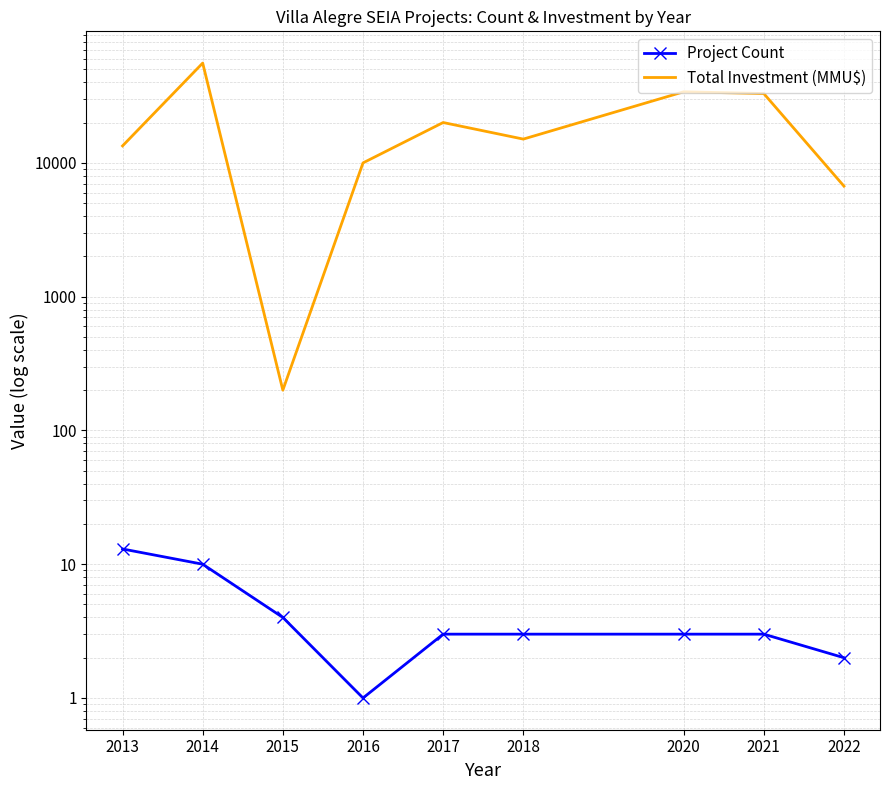

What is the minimum value for Project Count?

1